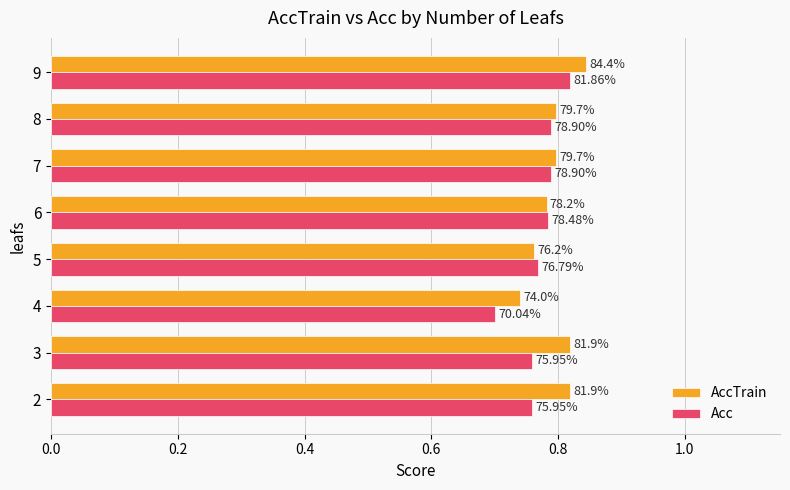

What are all the series names shown in the legend?

AccTrain, Acc